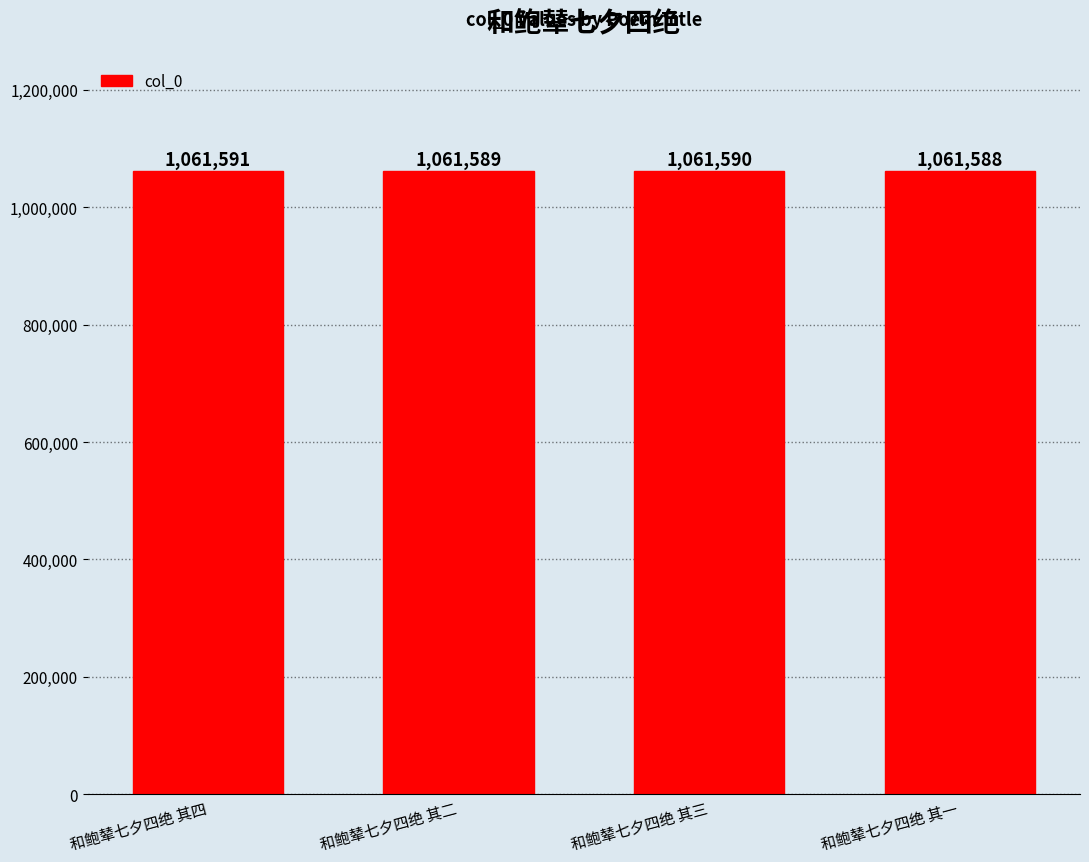

Rank the categories by value from lowest to highest.

和鲍辇七夕四绝 其一, 和鲍辇七夕四绝 其二, 和鲍辇七夕四绝 其三, 和鲍辇七夕四绝 其四